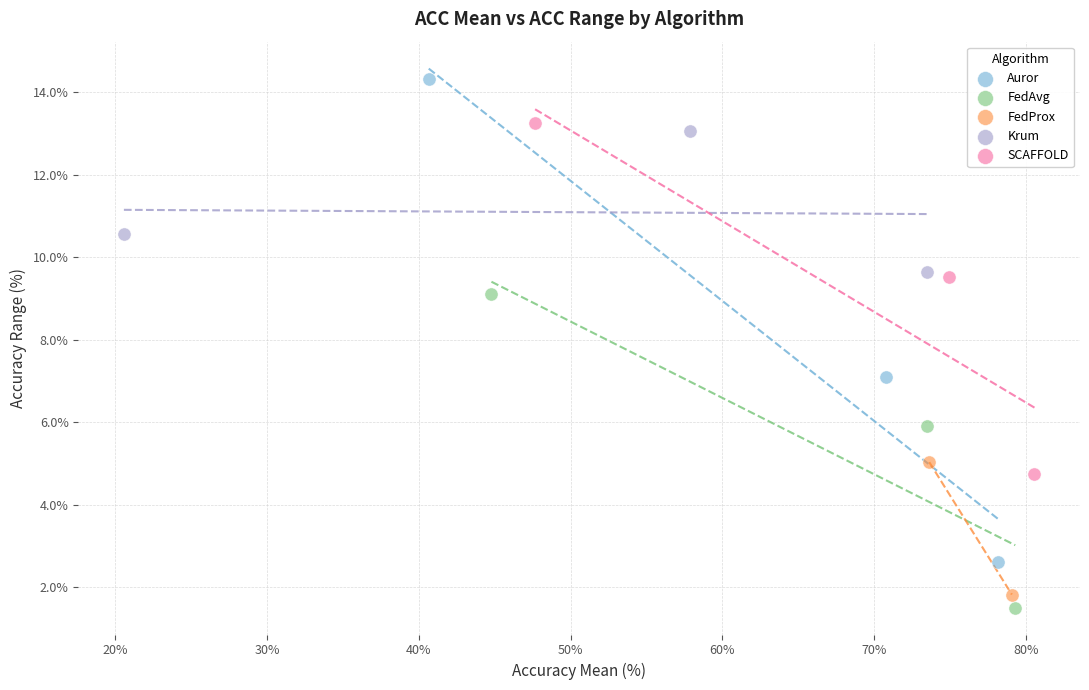

What are all the series names shown in the legend?

Auror, FedAvg, FedProx, Krum, SCAFFOLD